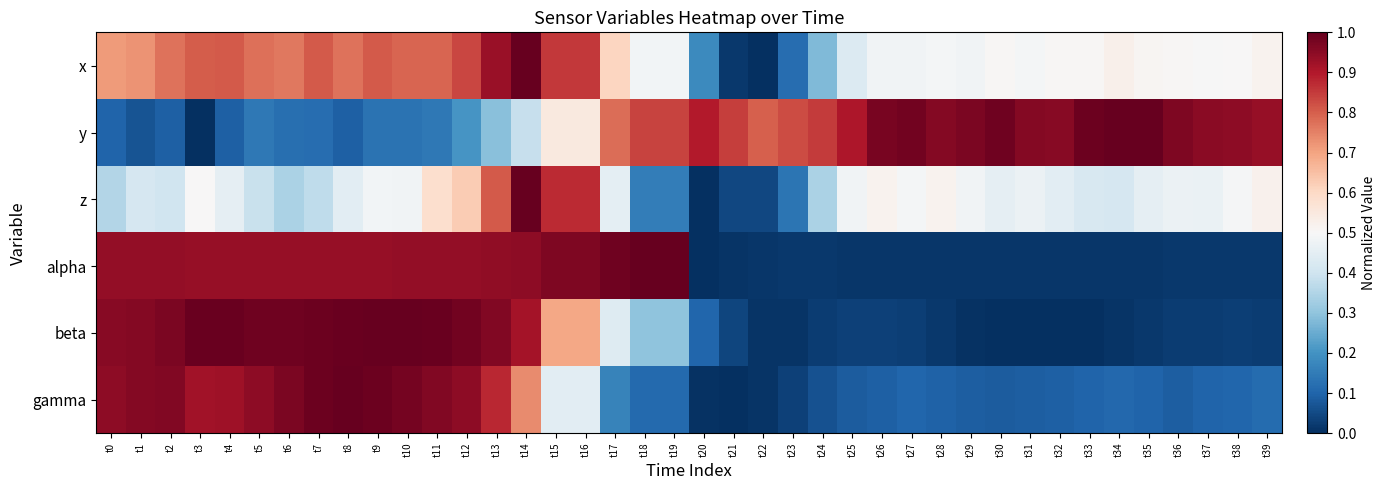

What is the difference between the highest and lowest values at t33?

1.0